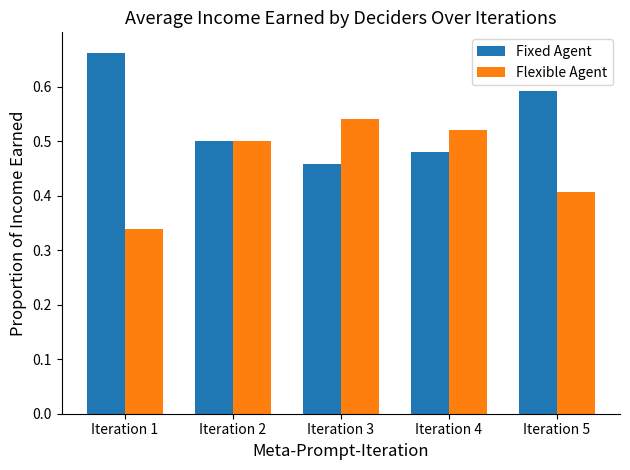

What is the sum of all Flexible Agent values?

2.3